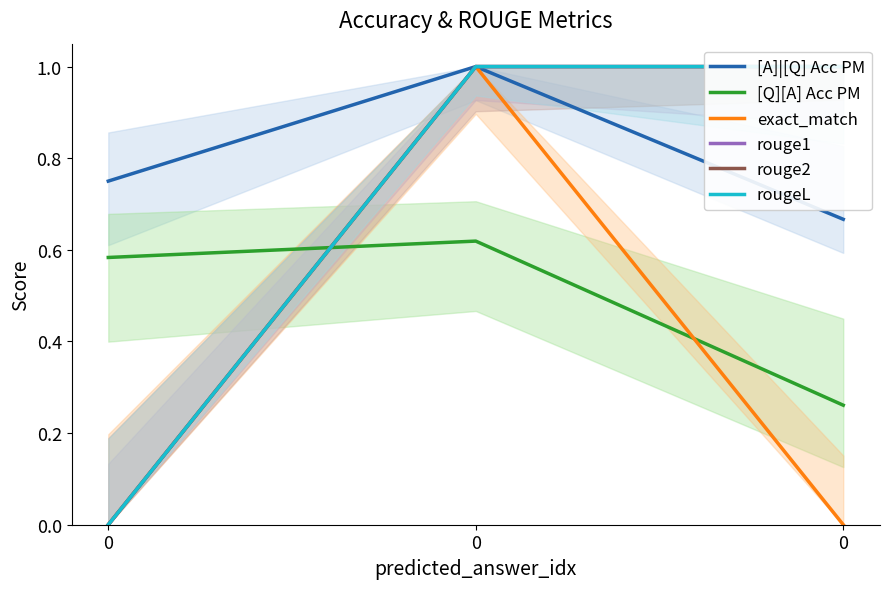

Rank the series by their maximum value, from highest to lowest.

[A]|[Q] Acc PM, exact_match, rouge1, rouge2, rougeL, [Q][A] Acc PM